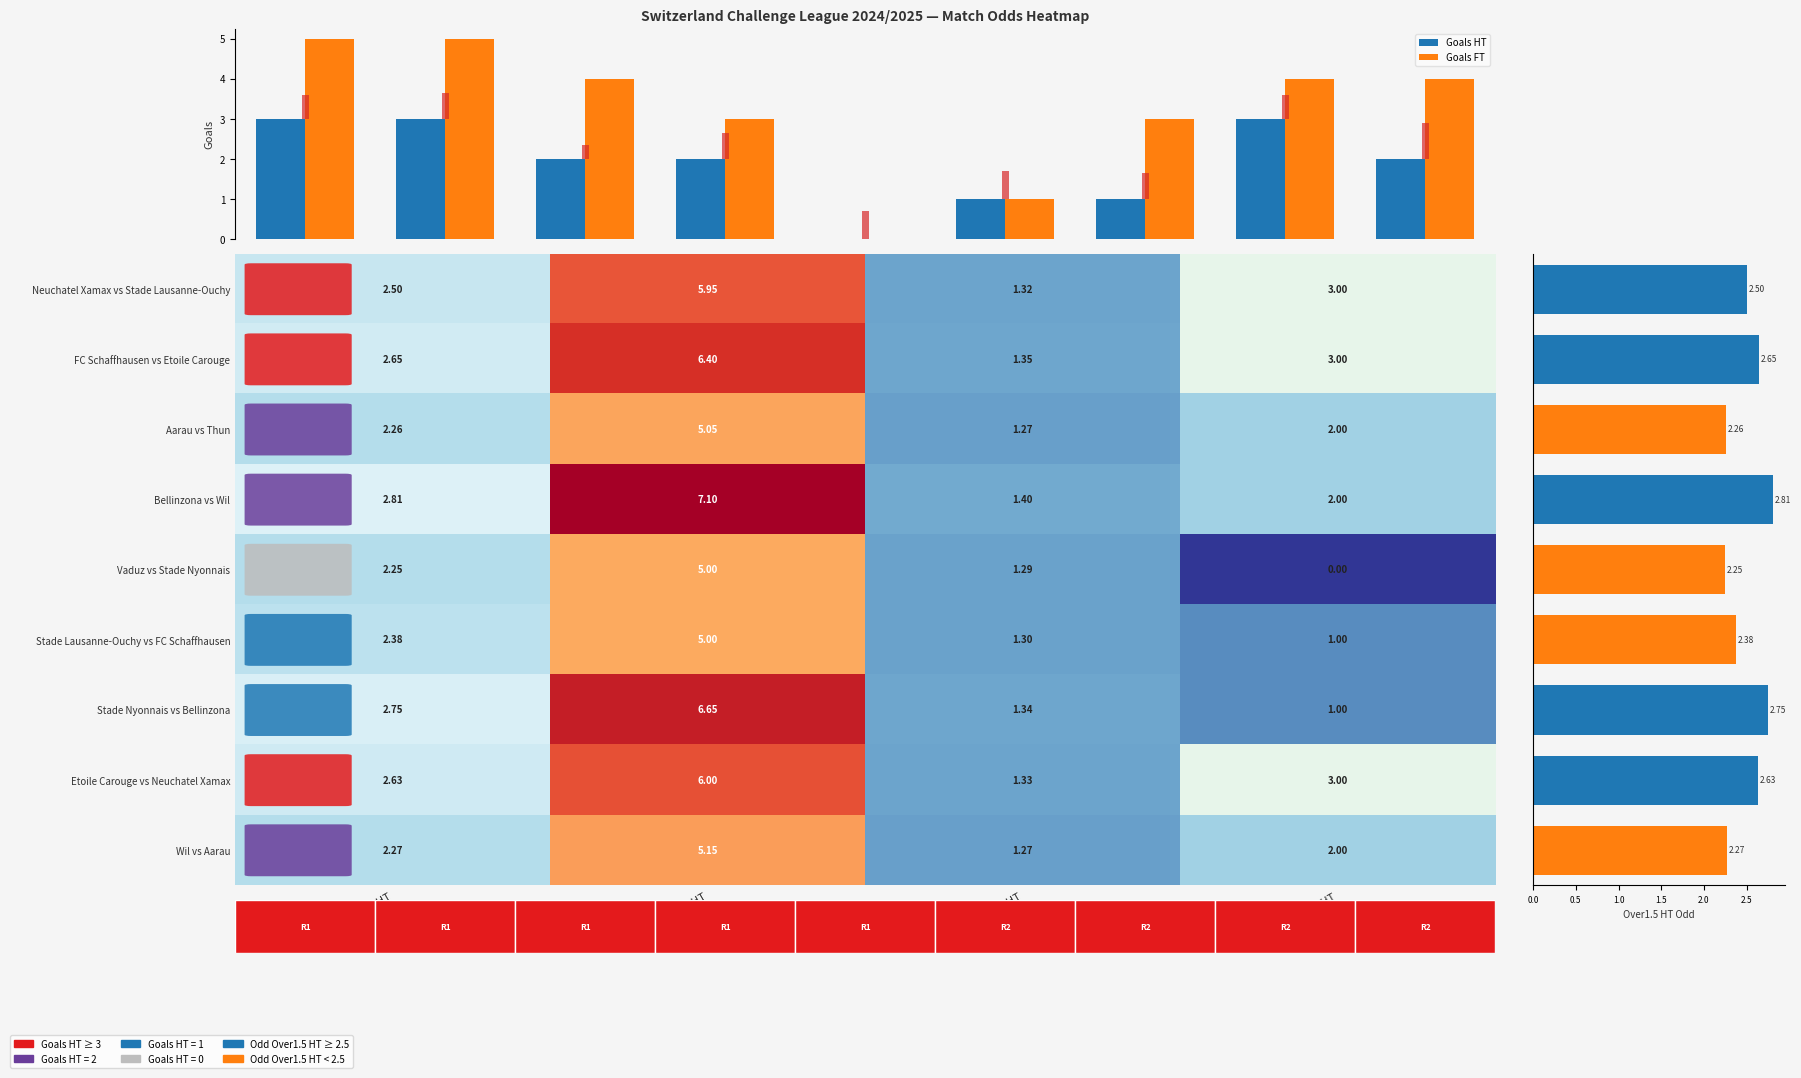

What is the average value of the Odd_Over15_HT series?

2.5